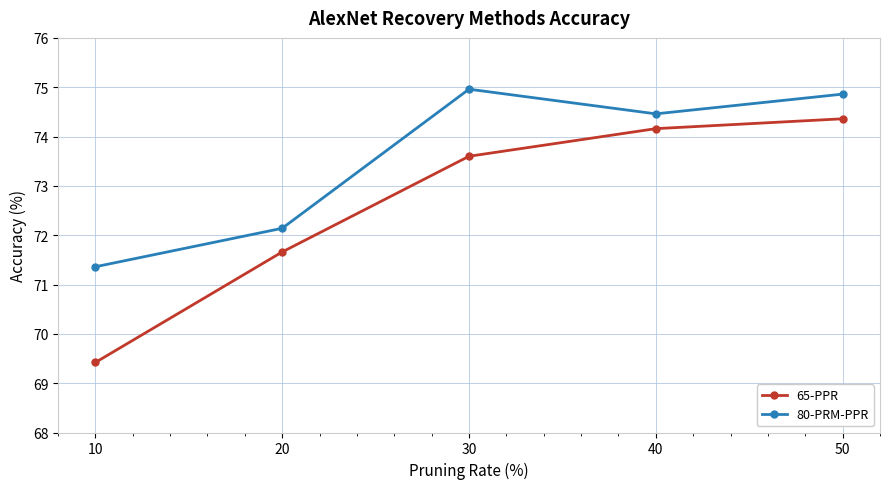

Is the value of 80-PRM-PPR at 40 greater than the value of 65-PPR at 40?

Yes